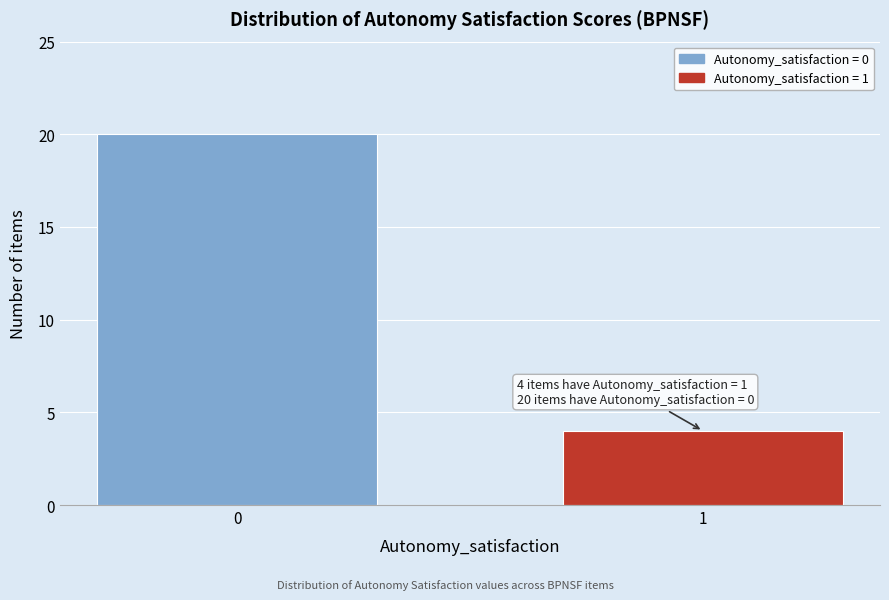

Reading right to left, transcribe all the data shown in this chart.

4	20